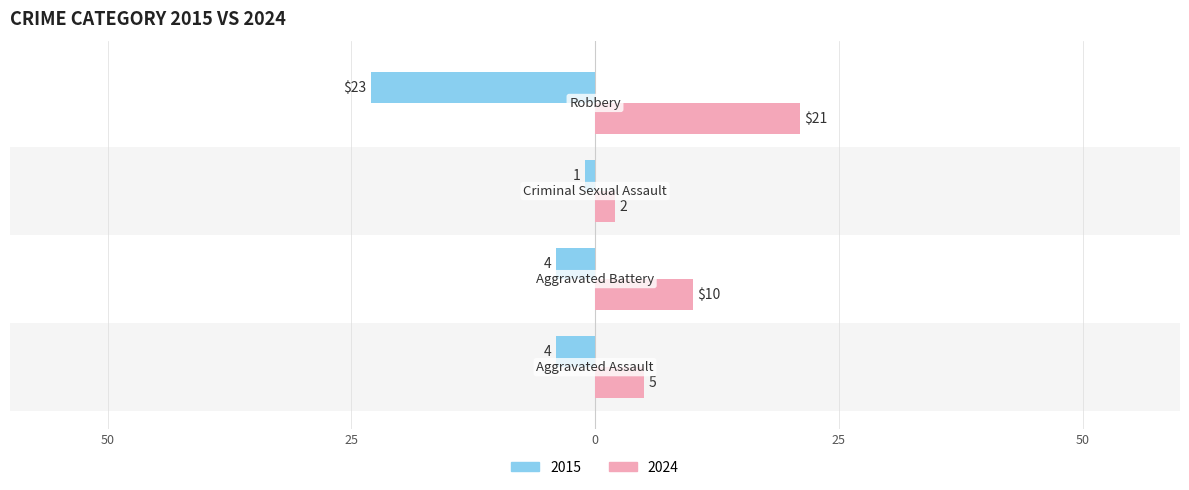

What are all the series names shown in the legend?

2015, 2024